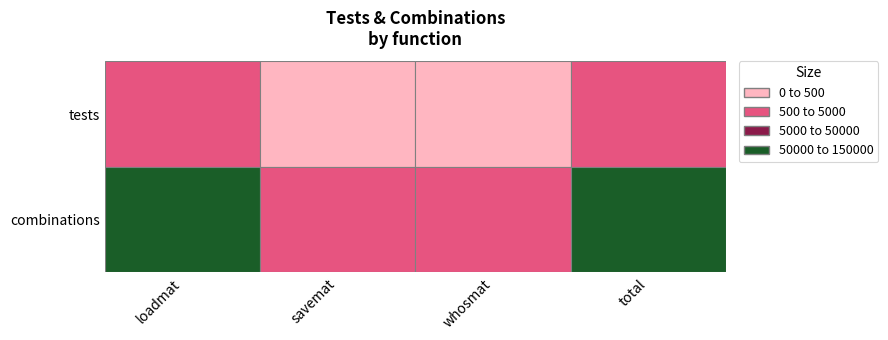

Reading left to right, list all the values displayed in this chart.

tests: loadmat=2084	savemat=324	whosmat=106	total=2514
combinations: loadmat=139891	savemat=1836	whosmat=1695	total=143422